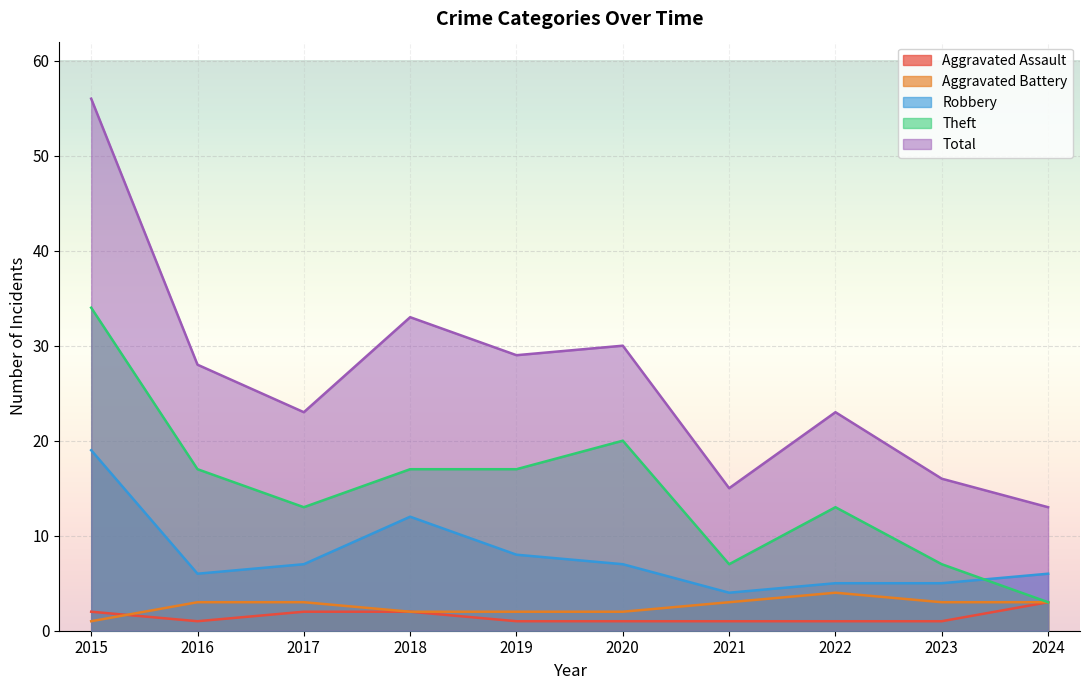

How many Aggravated Battery values are between 2 and 3?

8